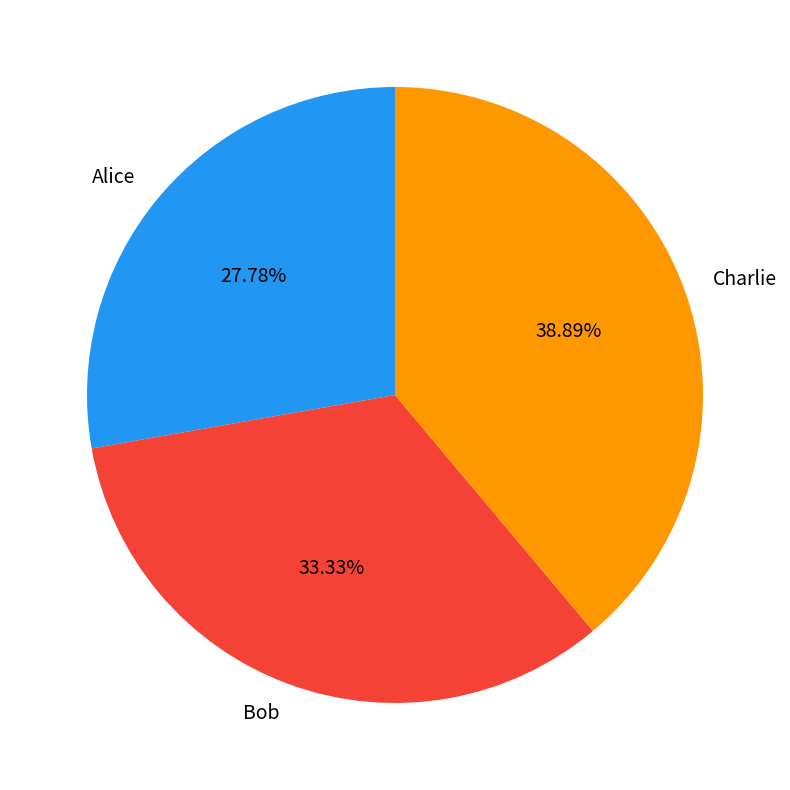

How many slices are in this pie chart?

3